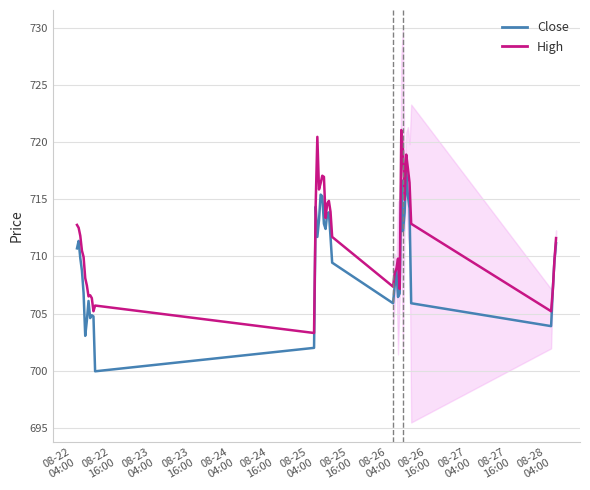

What is the highest value of the High series?

721.0